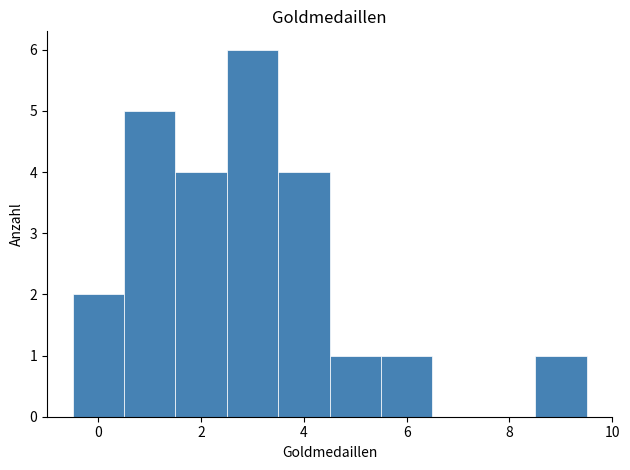

Reading left to right, list every bar in this chart as the range it spans on the x-axis followed by its height. Neither the bar edges nor the heights are printed on the chart, so give them approximately, as read against the axes.

-0.5 to 0.5: 2
0.5 to 1.5: 5
1.5 to 2.5: 4
2.5 to 3.5: 6
3.5 to 4.5: 4
4.5 to 5.5: 1
5.5 to 6.5: 1
6.5 to 7.5: 0
7.5 to 8.5: 0
8.5 to 9.5: 1